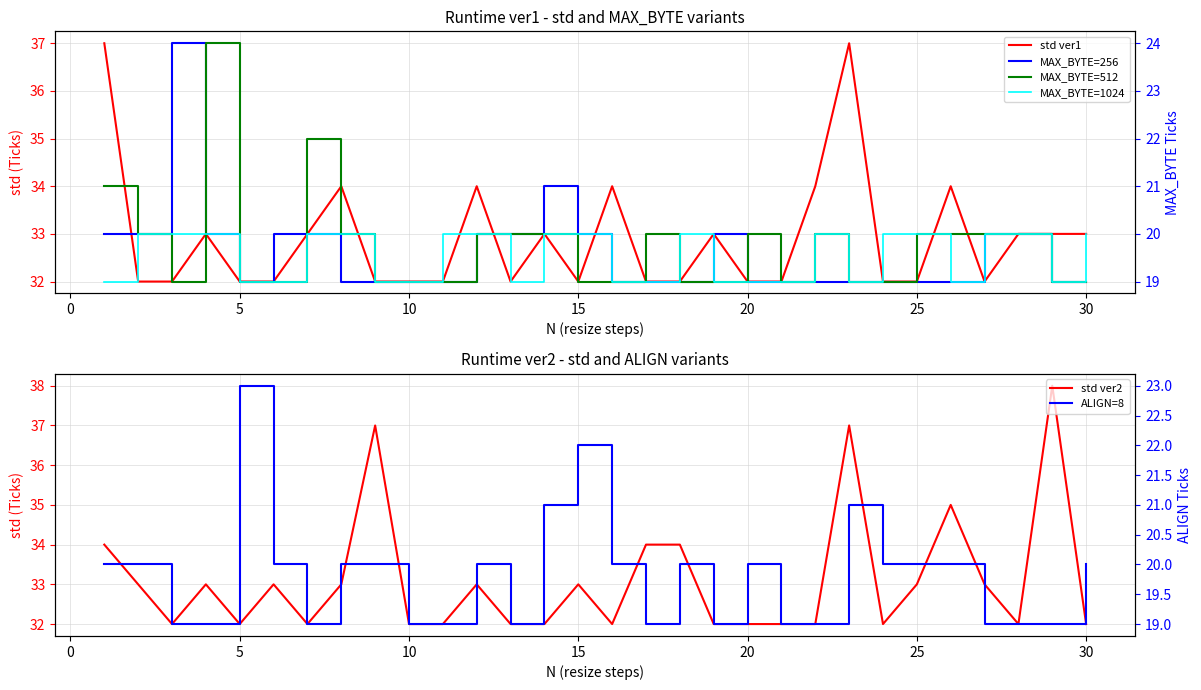

Where do ALIGN=8 and MAX_BYTE=1024 first cross each other?

10 and 15